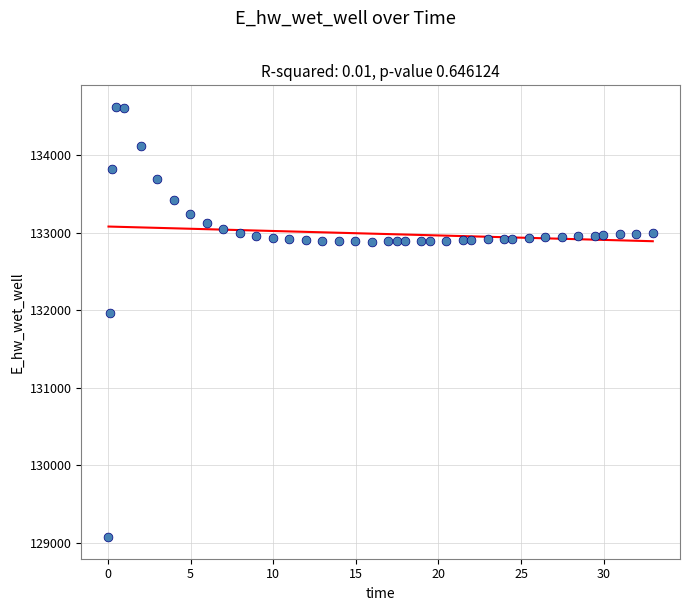

What Y value in the scatter plot is closest to 131849?

131970.0